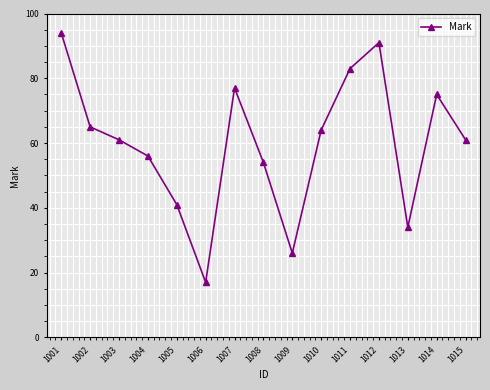

How many lines are shown in the chart?

1